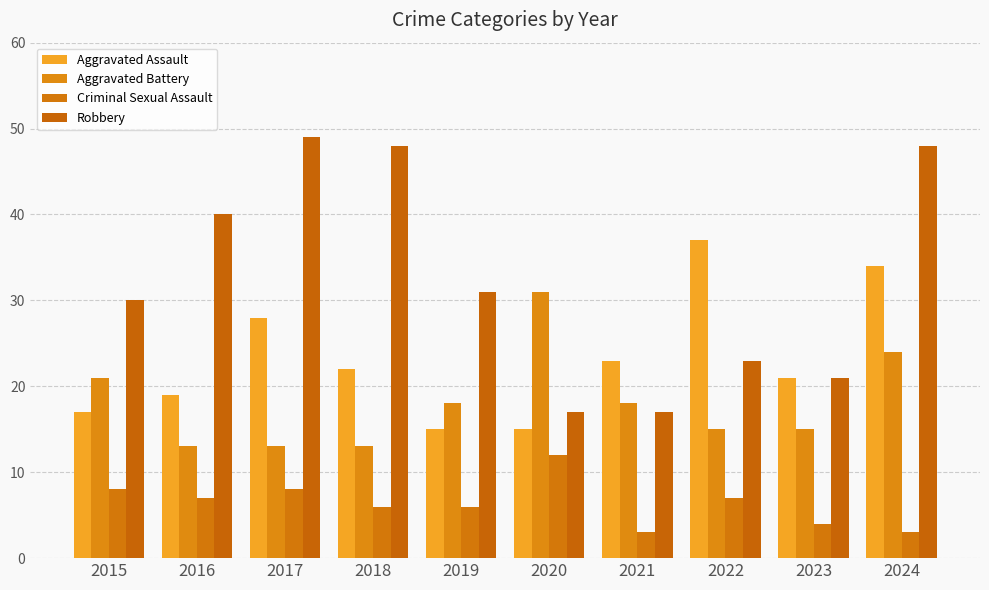

What is the difference between the highest and lowest values at 2021?

20